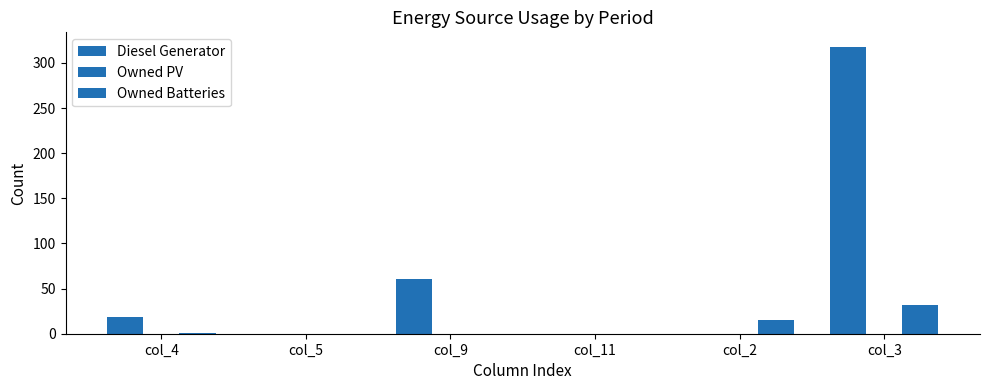

What is the difference between the highest and lowest values at col_9?

61.0